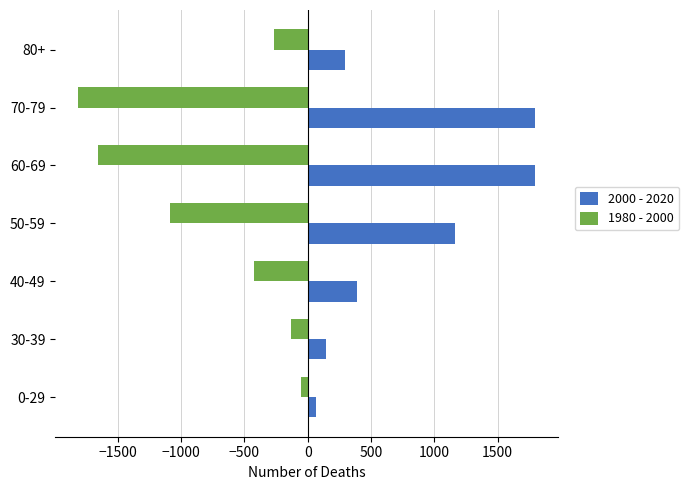

What is the difference between the maximum and minimum values in the 1980 - 2000 series?

1760